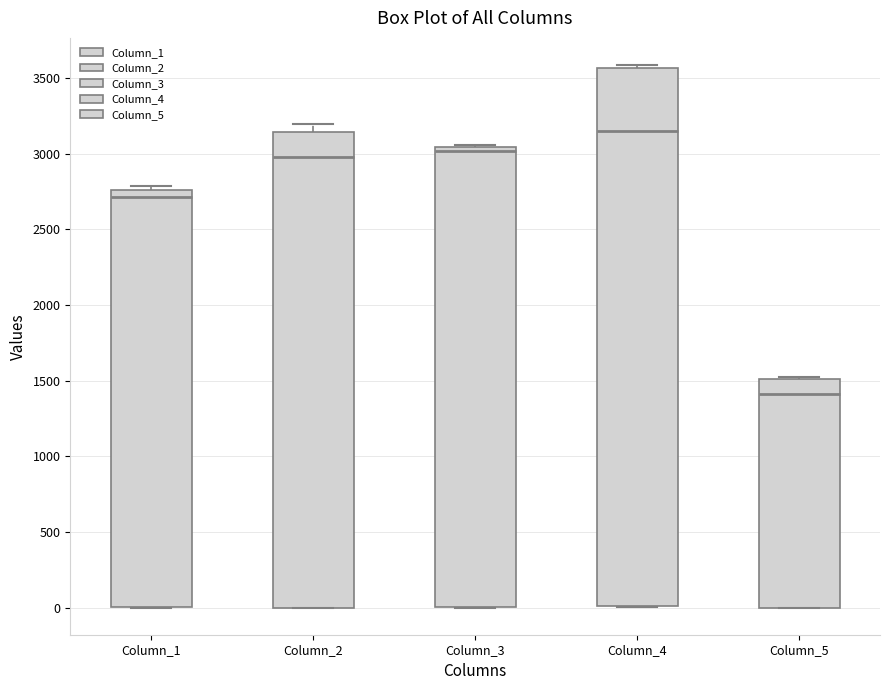

Comparing the boxes themselves (not the whiskers), which one is the tallest?

Column_4